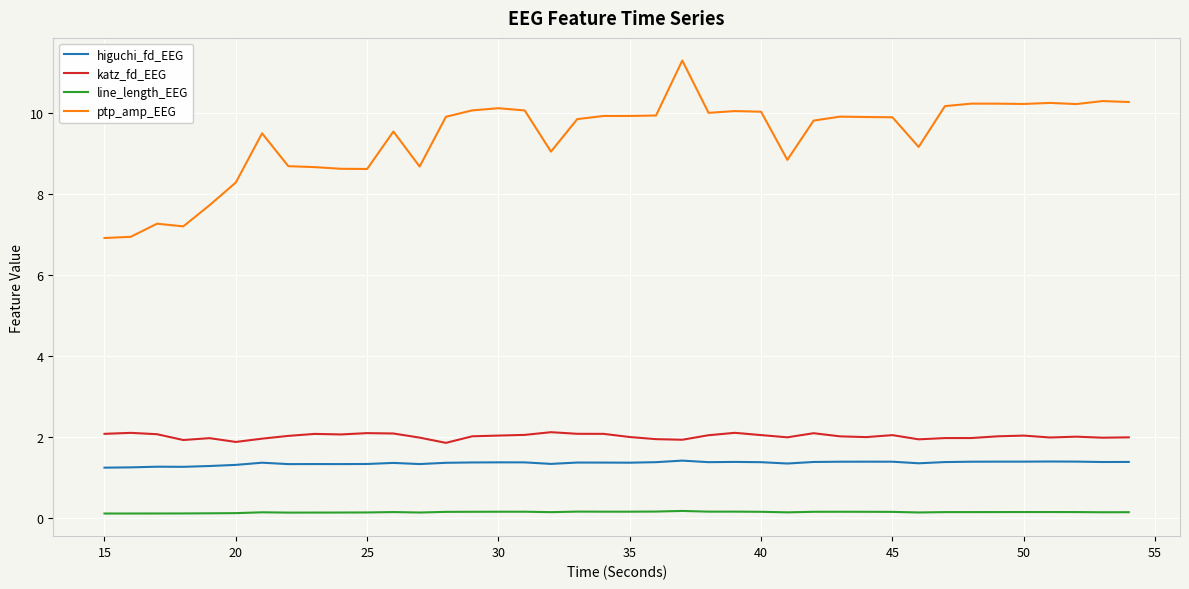

Which series has the widest spread of values?

ptp_amp_EEG